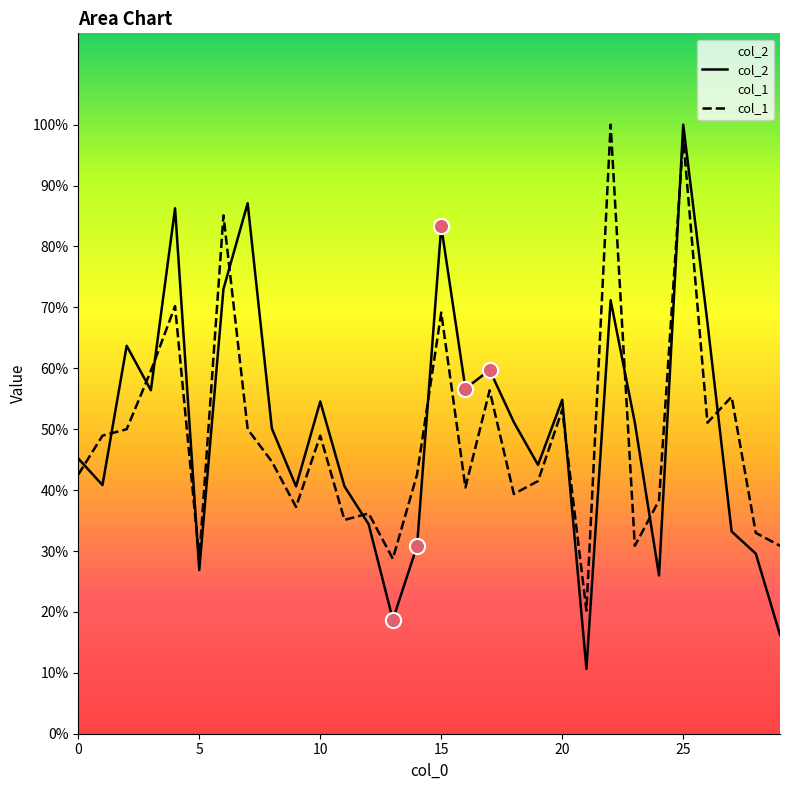

Is the value of col_2 at 21 greater than the value of col_1 at 0?

No